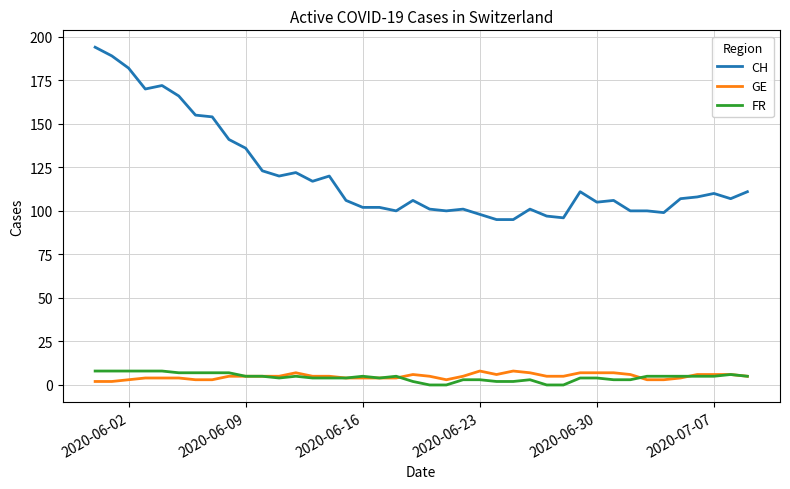

How many GE values are between 4 and 6?

25